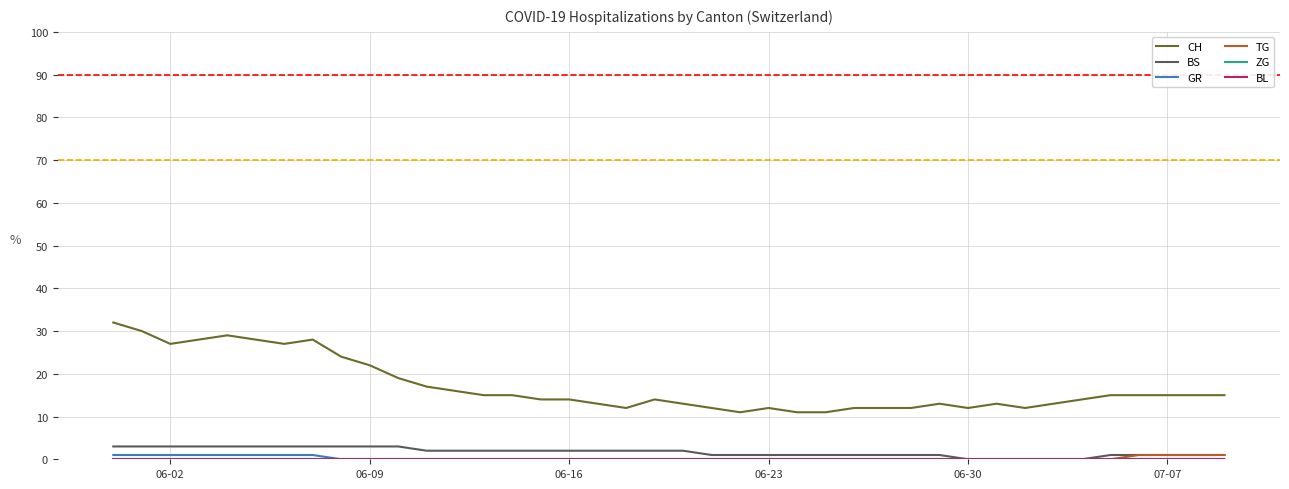

Does the chart display data point markers on the line(s)?

No